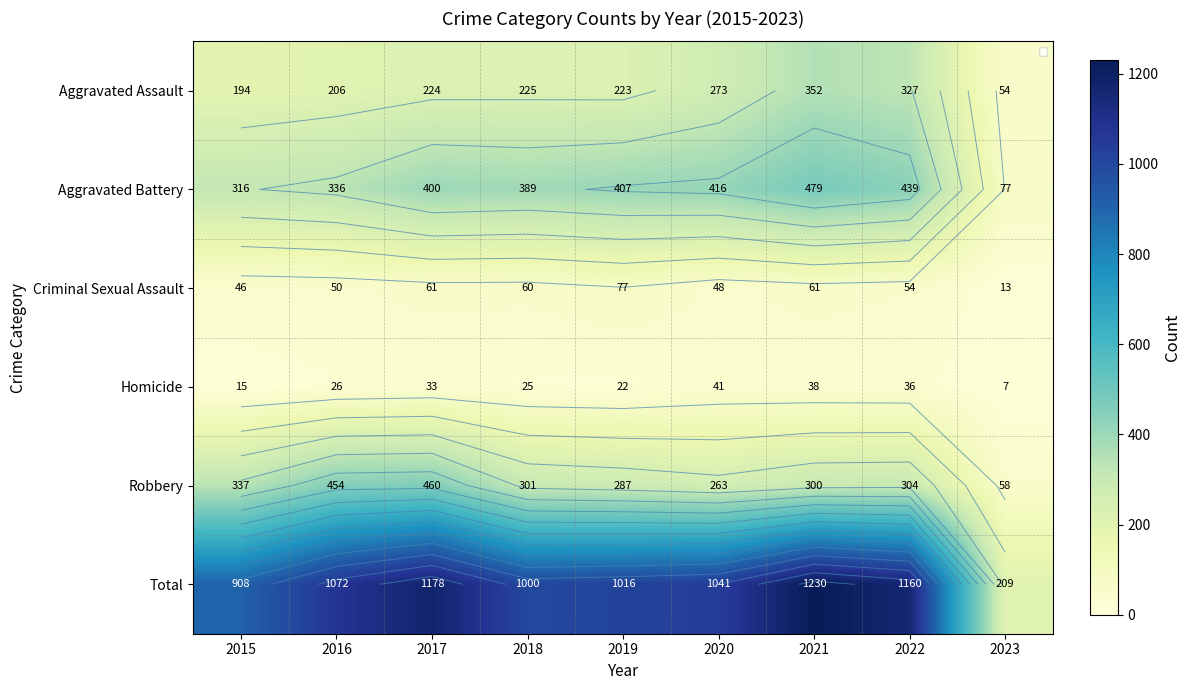

List the series in order of their peak value, lowest first.

Homicide, Criminal Sexual Assault, Aggravated Assault, Robbery, Aggravated Battery, Total